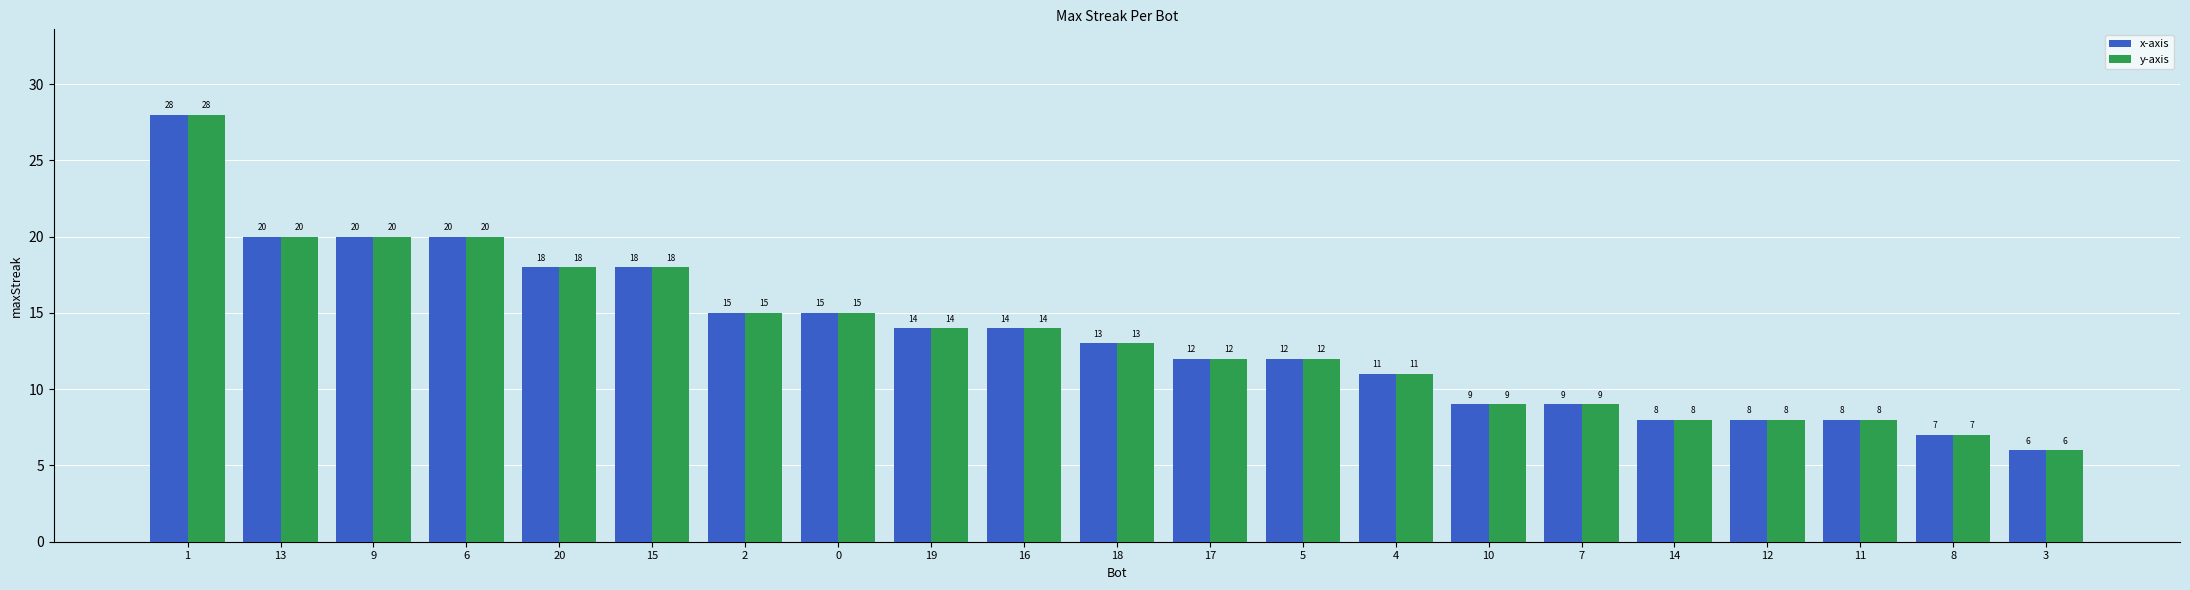

Count the number of data series in this chart.

2